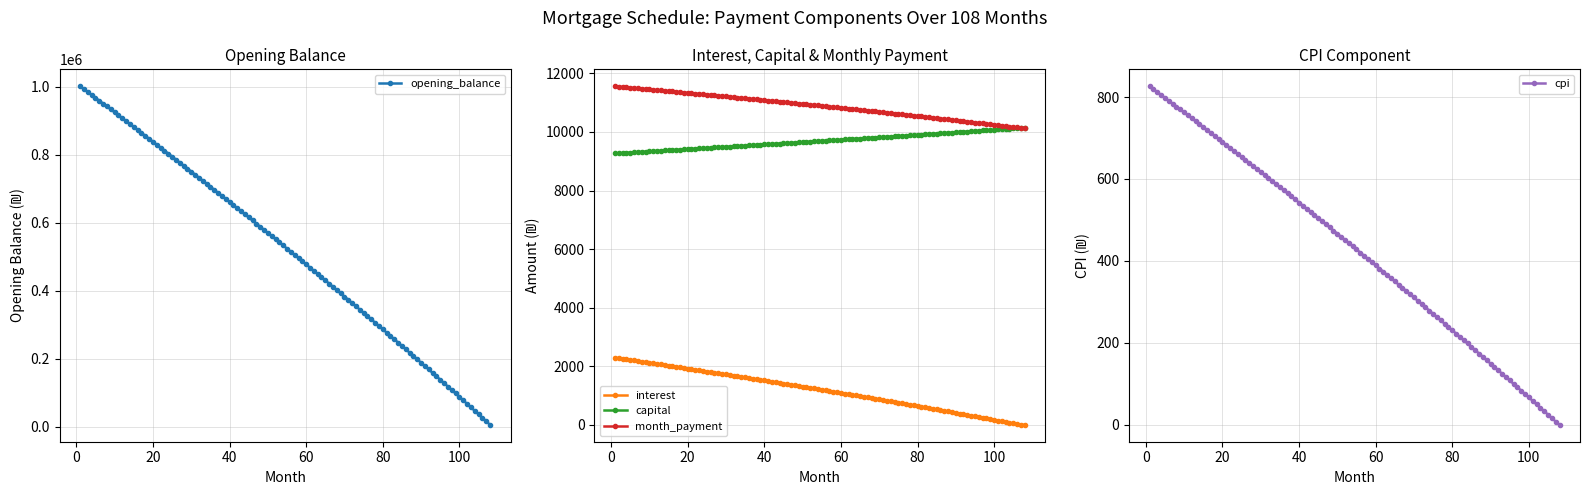

What is the maximum value for opening_balance?

1000833.3